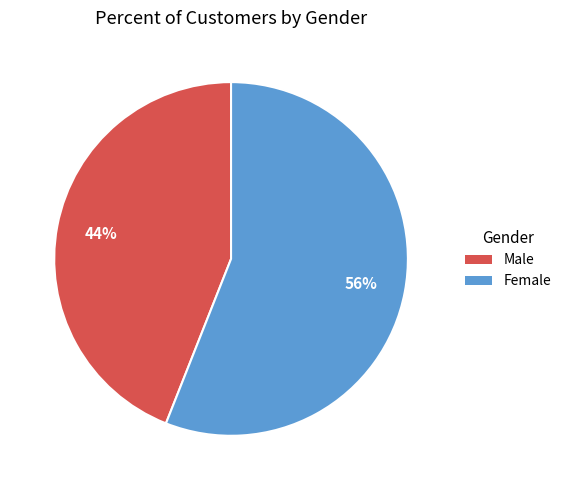

The Male slice represents 32% of the pie. True or false?

False